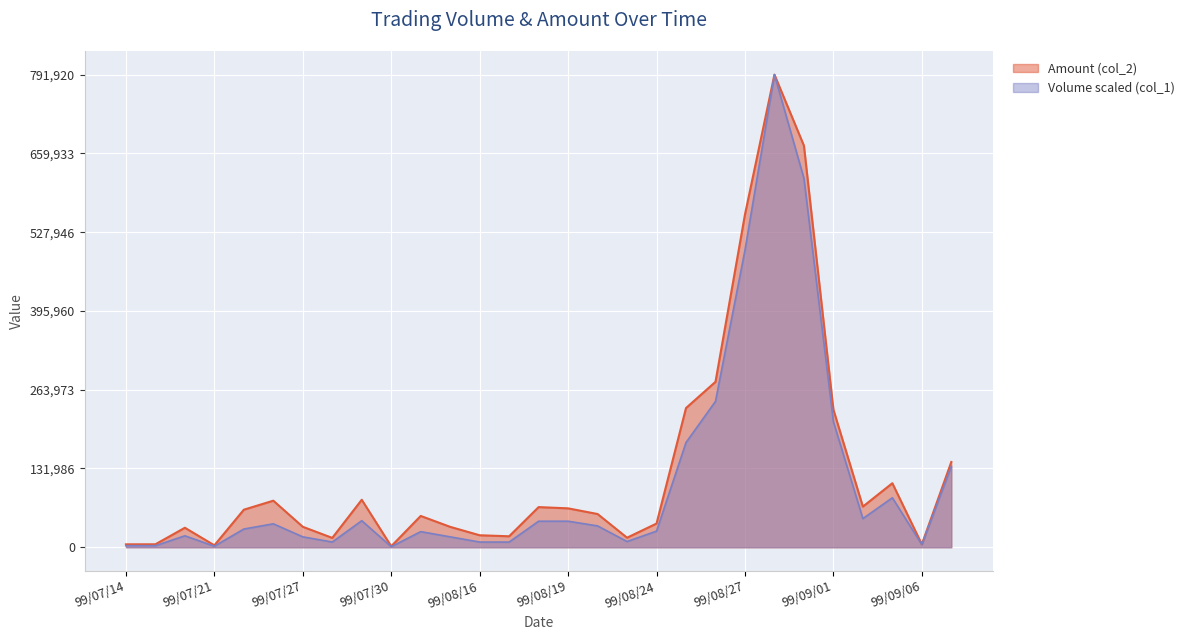

The value of Volume (col_1) at 99/07/28 is 8731.2. True or false?

True